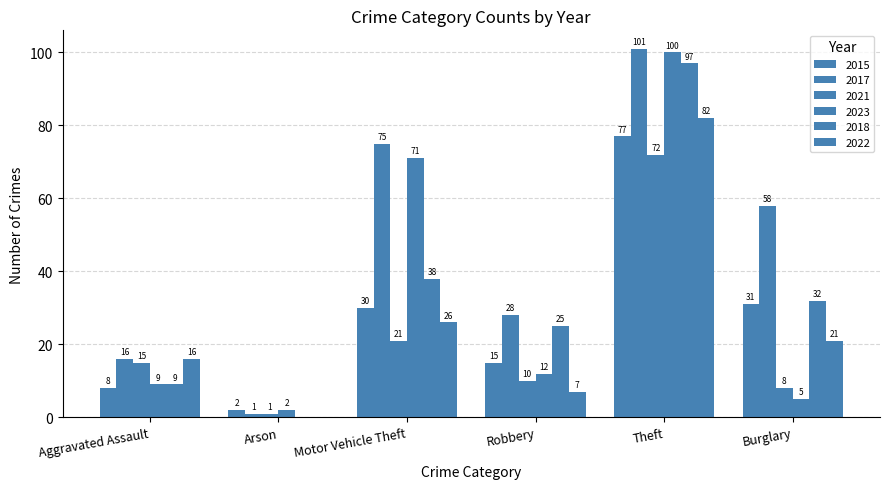

Are the bars horizontal?

No